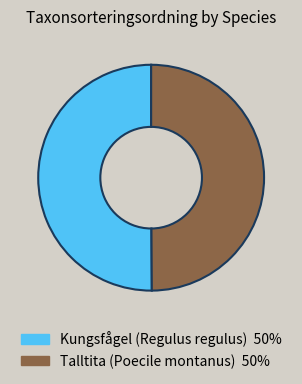

Is it true that Talltita (Poecile montanus) is 45% of the pie?

False